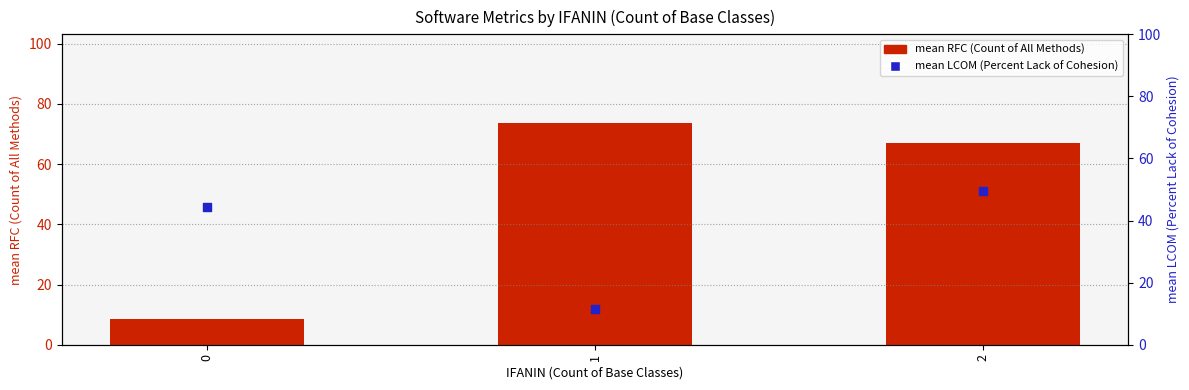

Which series contains the lowest Y value?

mean RFC (Count of All Methods)